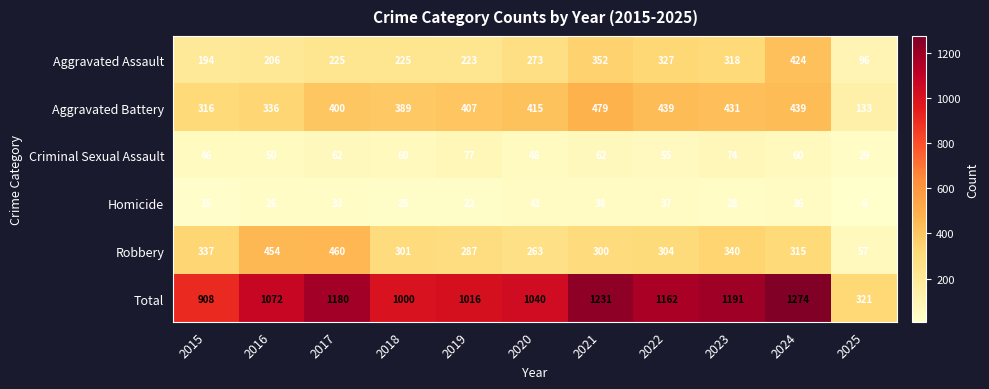

At 2017, list the series in order from smallest to largest.

Homicide, Criminal Sexual Assault, Aggravated Assault, Aggravated Battery, Robbery, Total